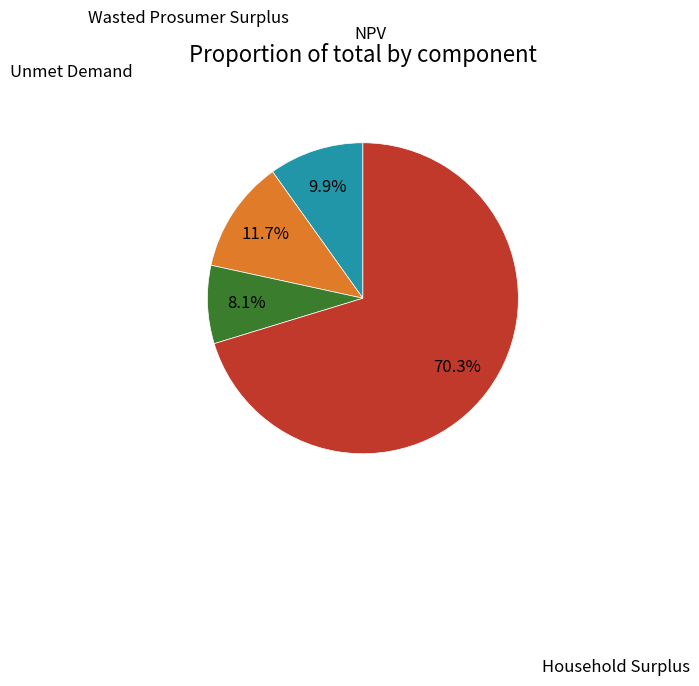

How many segments does this pie chart have?

4